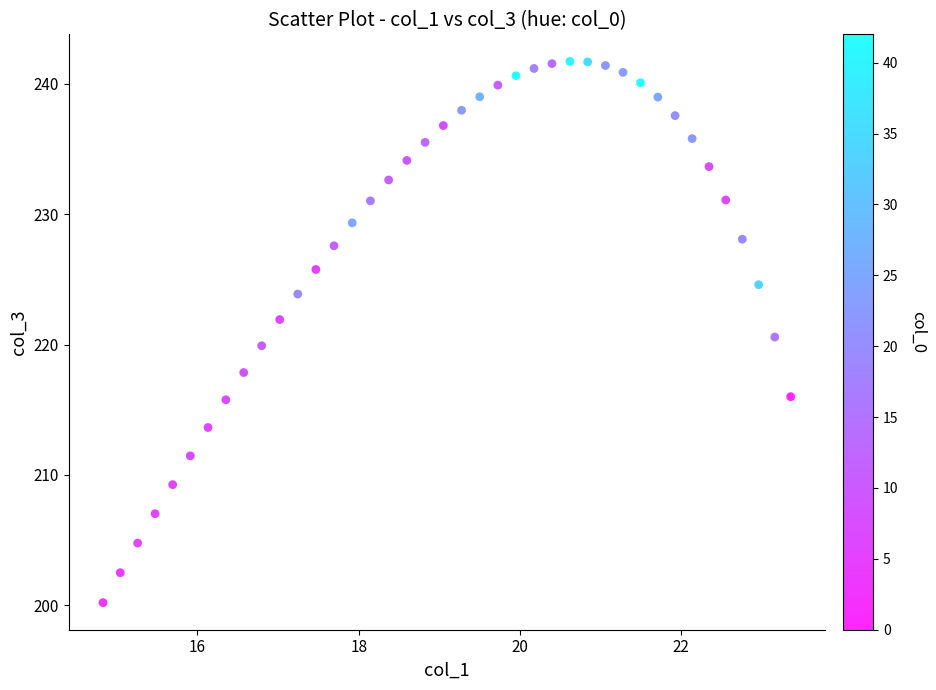

What is the range of Y values (max minus min)?

41.5